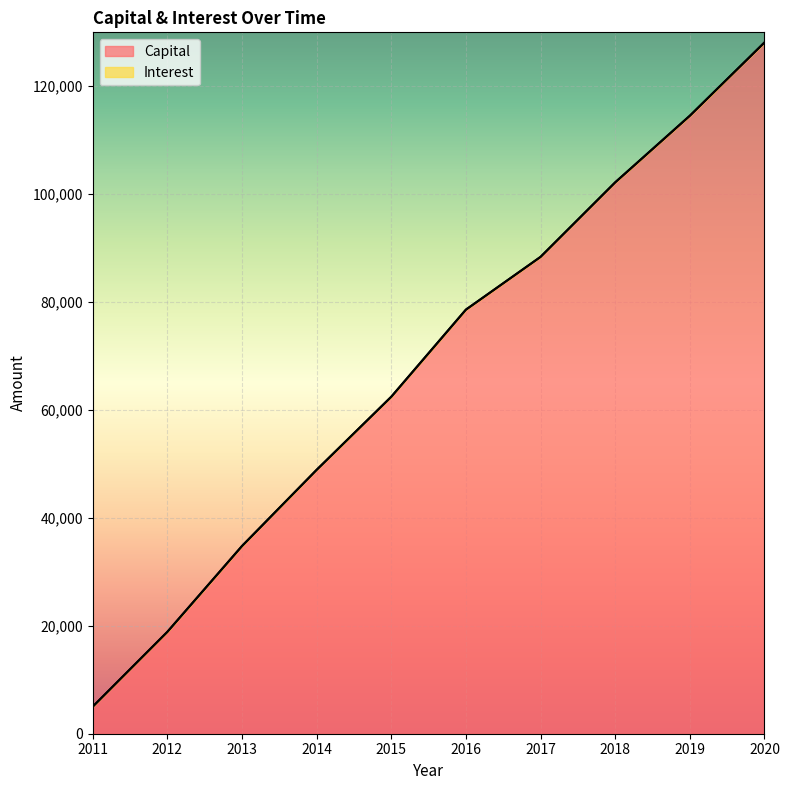

True or false: the data shows 128126 at 2020.

True